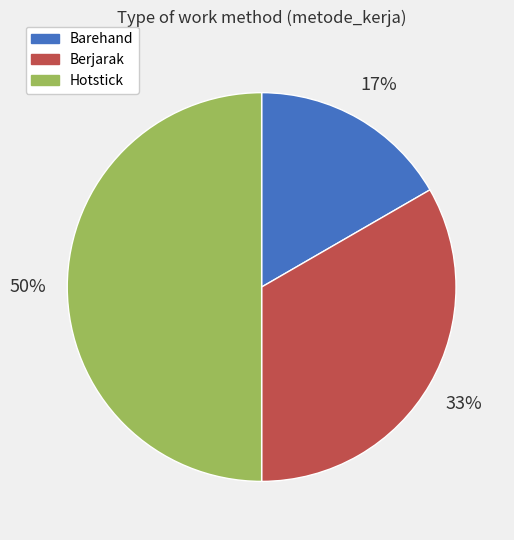

To the nearest percent, what is the difference between the Hotstick and Berjarak slice percentages?

17%